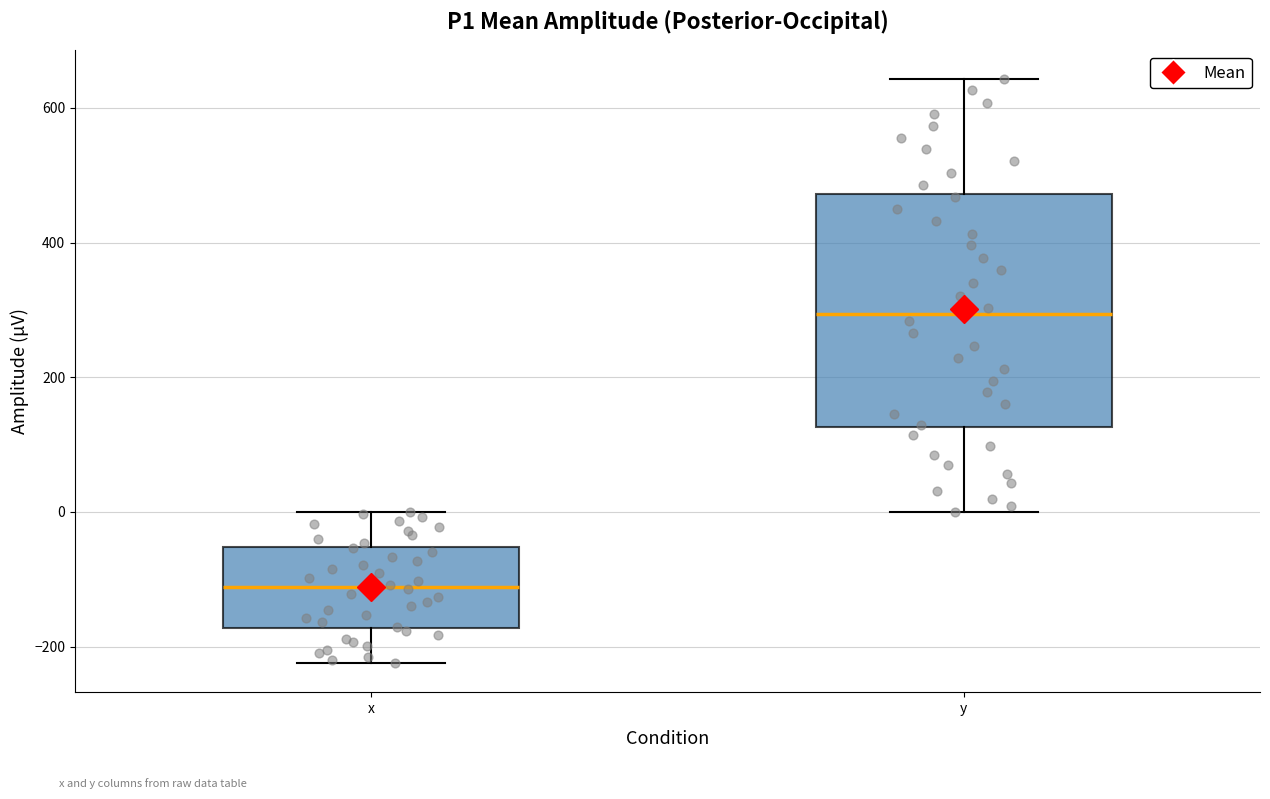

Which box has the highest median line?

y